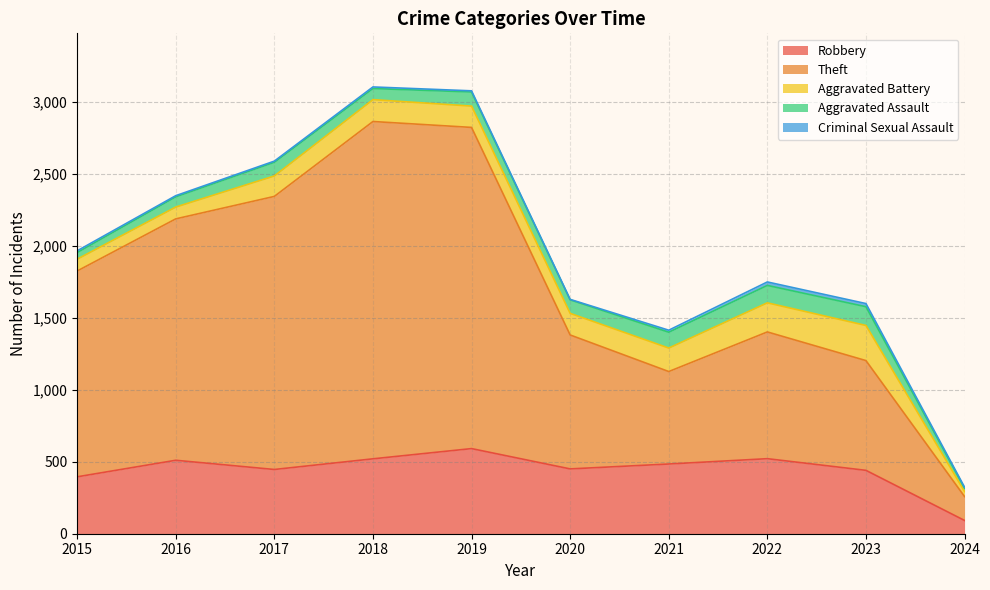

Reading left to right, what are all the values shown in this chart?

Robbery: 2015=395	2016=510	2017=446	2018=520	2019=591	2020=450	2021=484	2022=521	2023=440	2024=92
Theft: 2015=1429	2016=1676	2017=1896	2018=2342	2019=2230	2020=930	2021=642	2022=880	2023=762	2024=166
Aggravated Battery: 2015=82	2016=82	2017=142	2018=152	2019=148	2020=150	2021=163	2022=202	2023=244	2024=35
Aggravated Assault: 2015=46	2016=71	2017=95	2018=77	2019=98	2020=94	2021=110	2022=121	2023=130	2024=23
Criminal Sexual Assault: 2015=12	2016=8	2017=8	2018=11	2019=8	2020=3	2021=14	2022=24	2023=22	2024=7